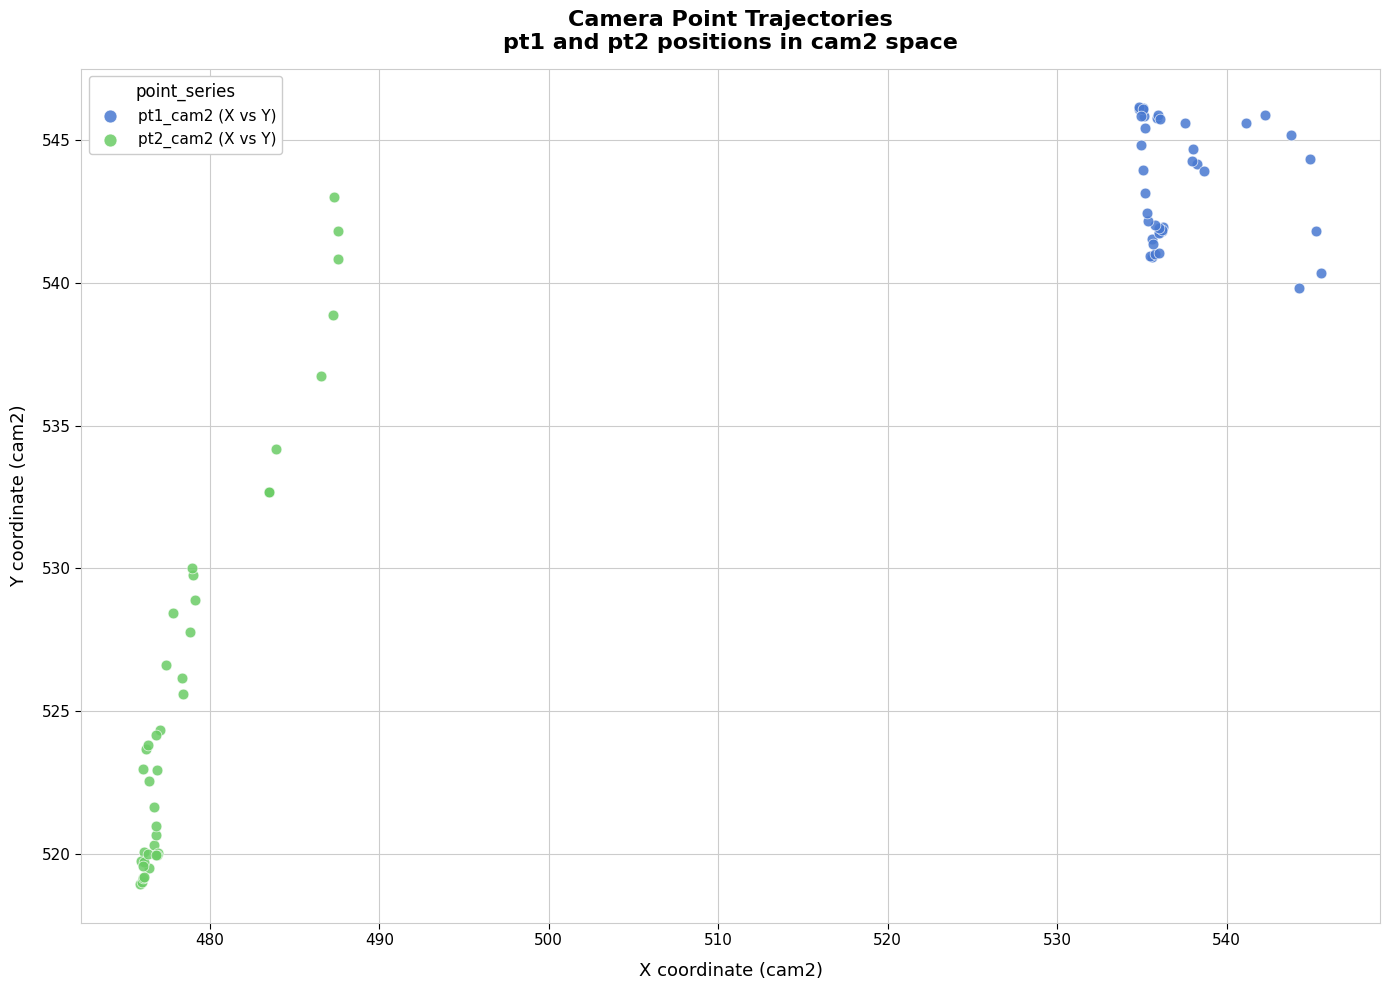

Which series contains the highest Y value?

pt1_cam2 (X vs Y)